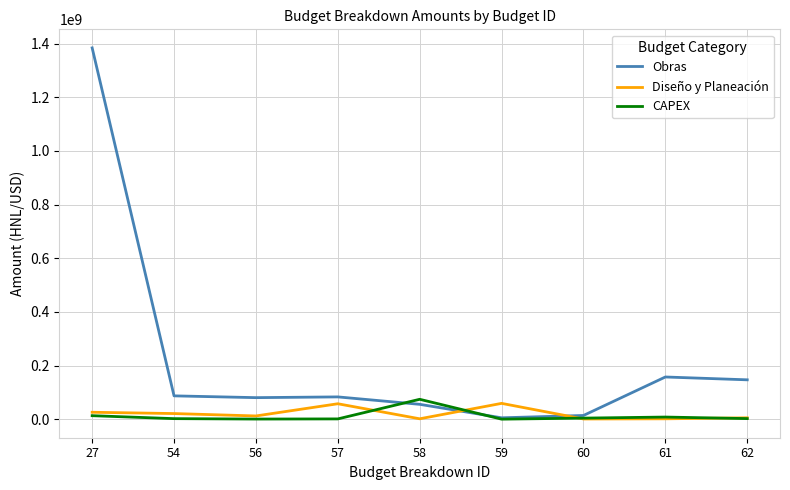

What is the difference between the maximum and minimum values in the CAPEX series?

74063096